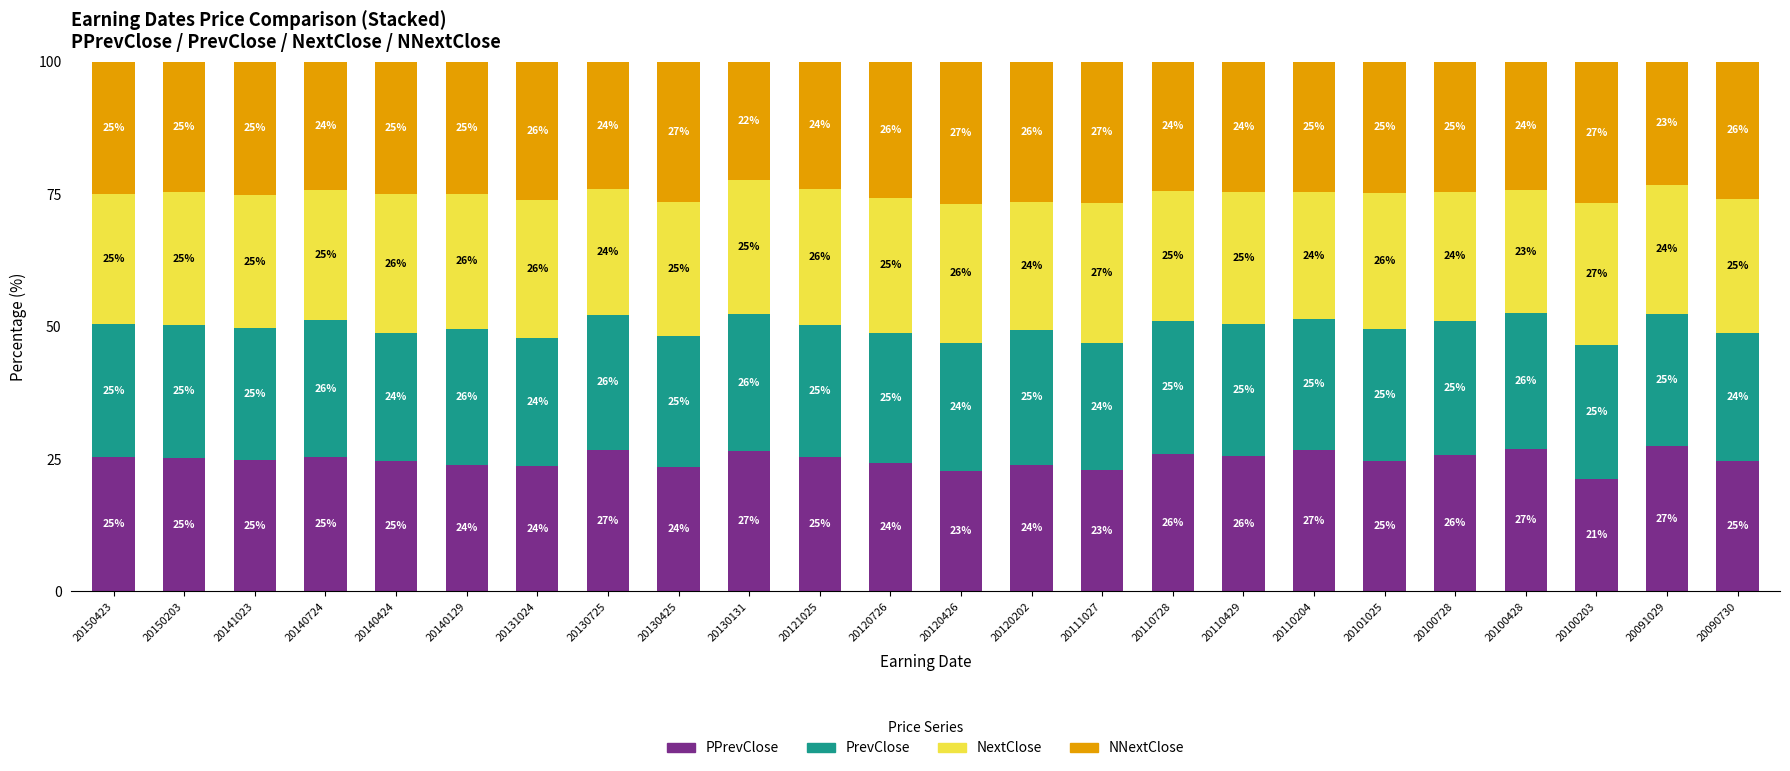

What is the total value across all series at 20120726?

100.0